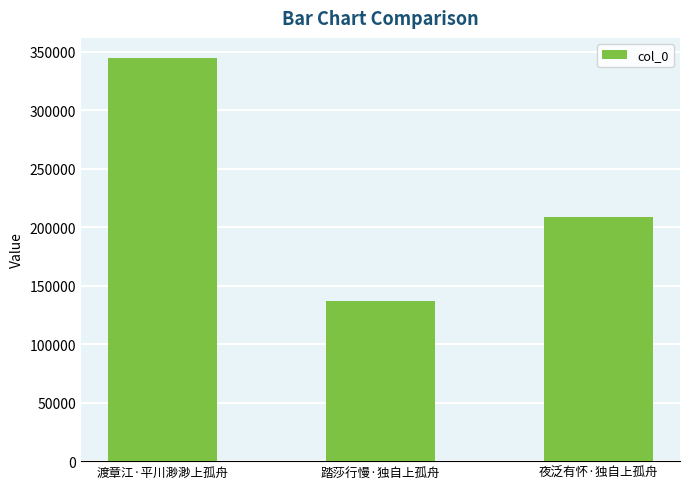

Between 夜泛有怀·独自上孤舟 and 踏莎行慢·独自上孤舟, which is larger?

夜泛有怀·独自上孤舟